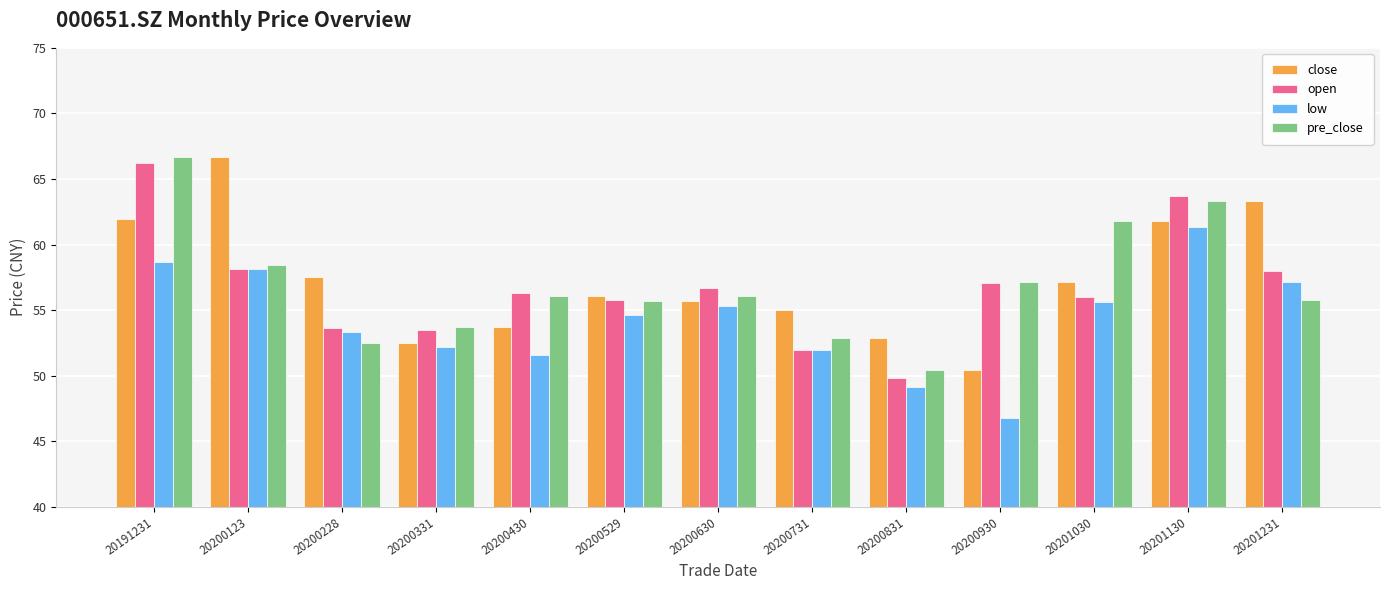

What is the average value of the pre_close series?

57.0